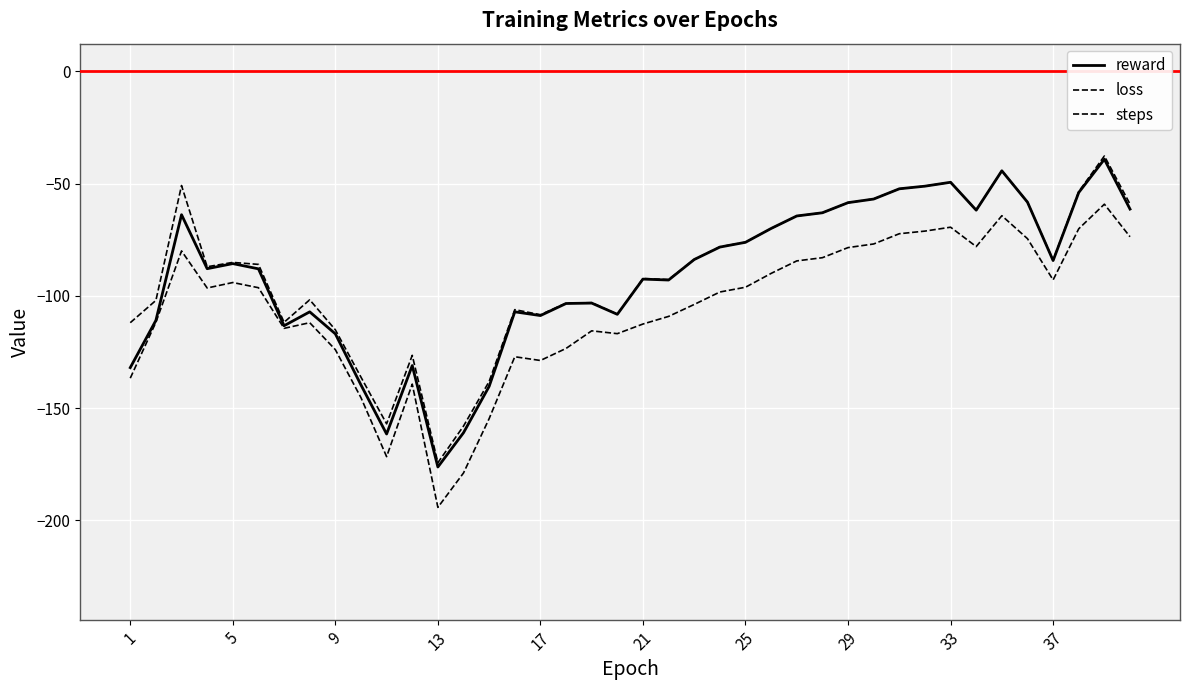

How many lines are shown in the chart?

3